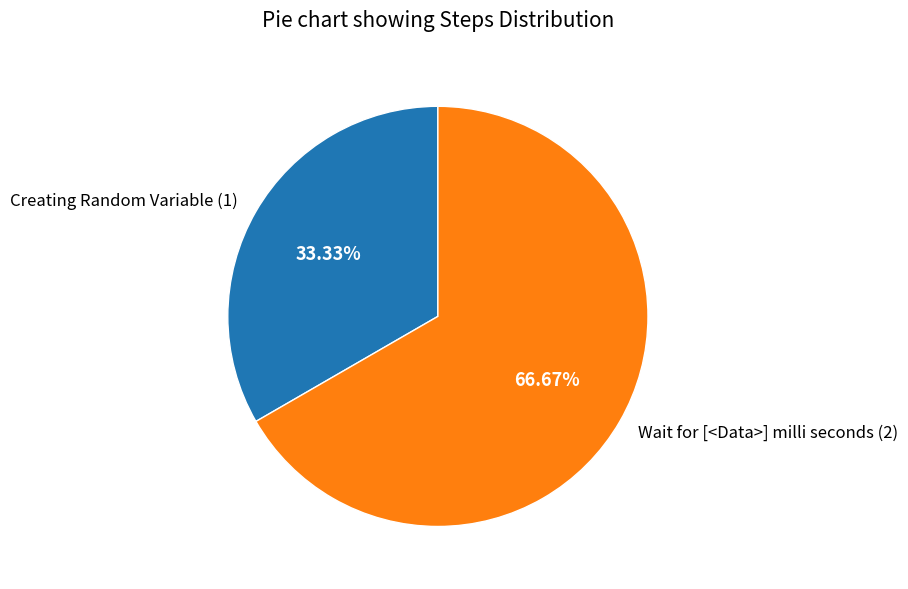

What is the ratio of the value at Creating Random Variable to the value at Wait for [<Data>] milli seconds?

0.5